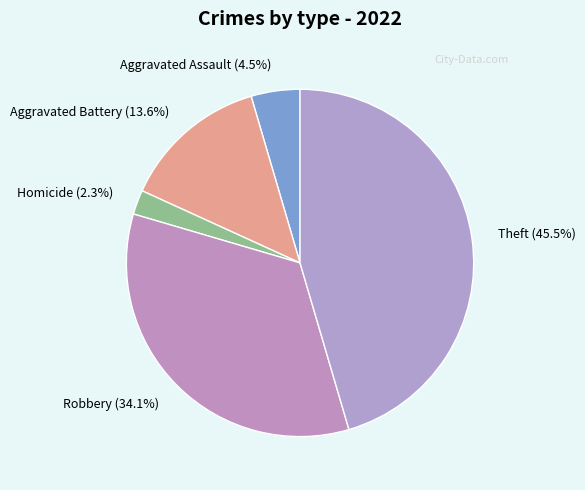

Rank the categories by value from lowest to highest.

Homicide (2.3%), Aggravated Assault (4.5%), Aggravated Battery (13.6%), Robbery (34.1%), Theft (45.5%)